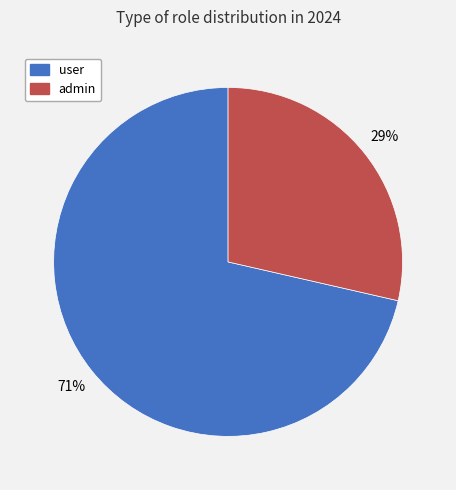

What is the smallest slice in the pie chart?

admin